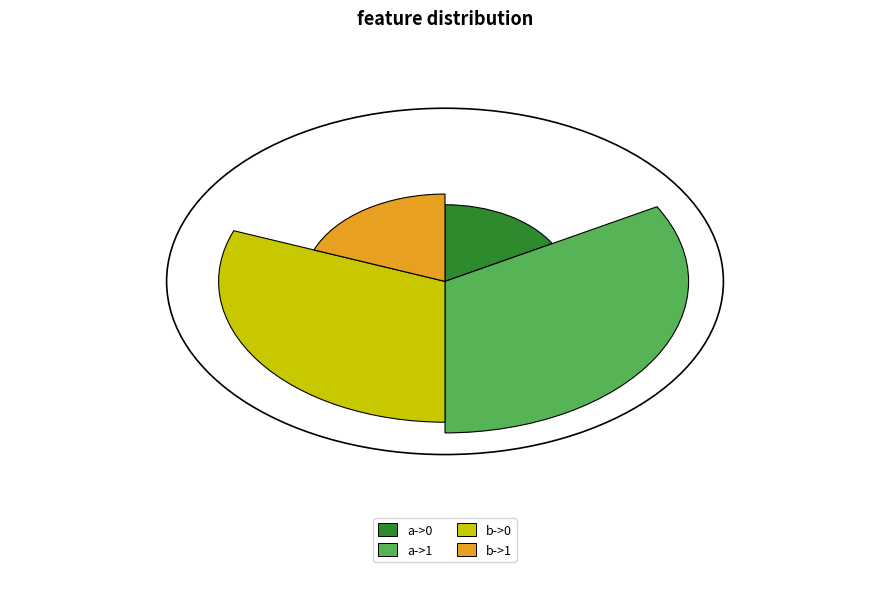

Which category has the biggest portion of the pie?

a->1